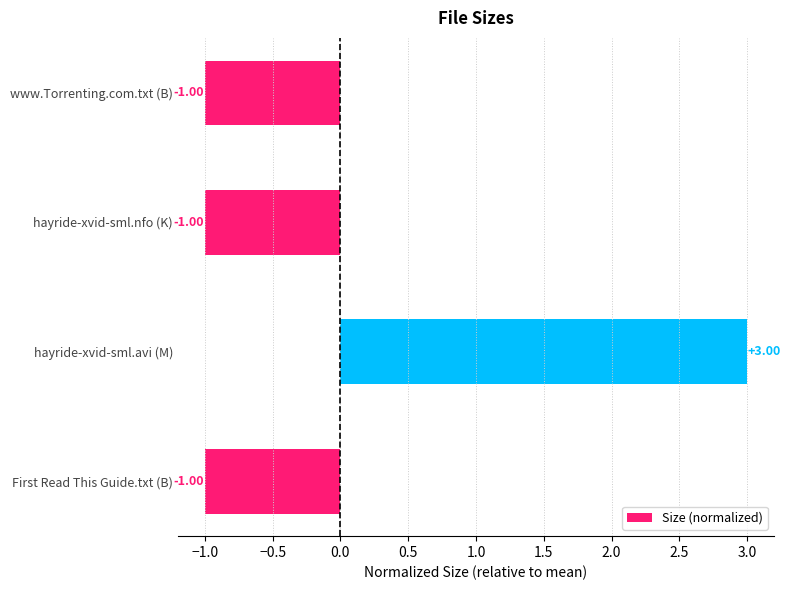

What is the difference between the maximum and second lowest values?

4.0